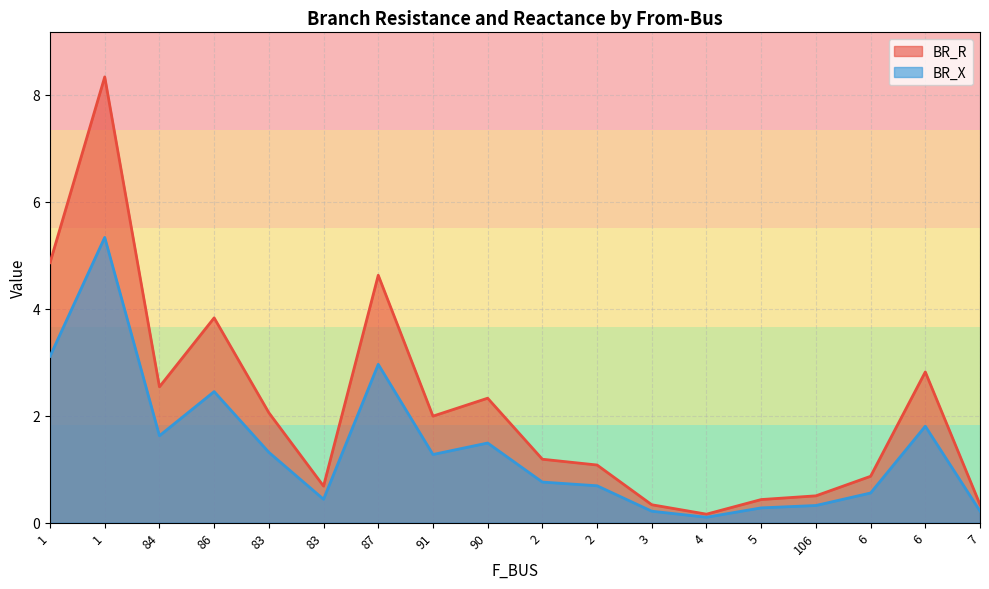

True or false: BR_R has a value of 4.9 at 1.

True